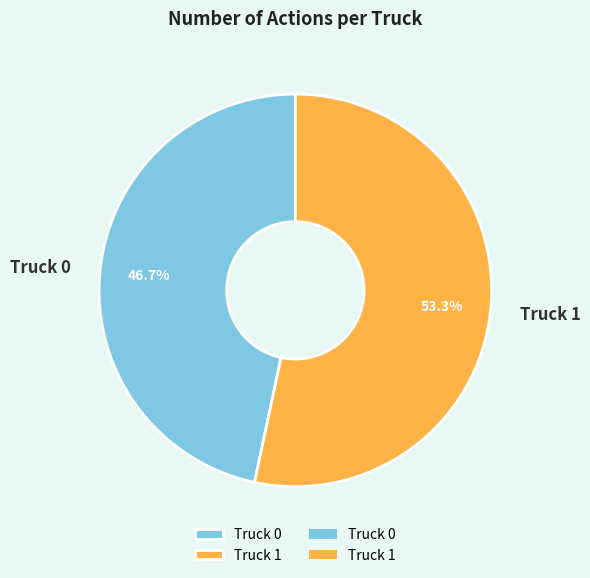

How many segments does this pie chart have?

2